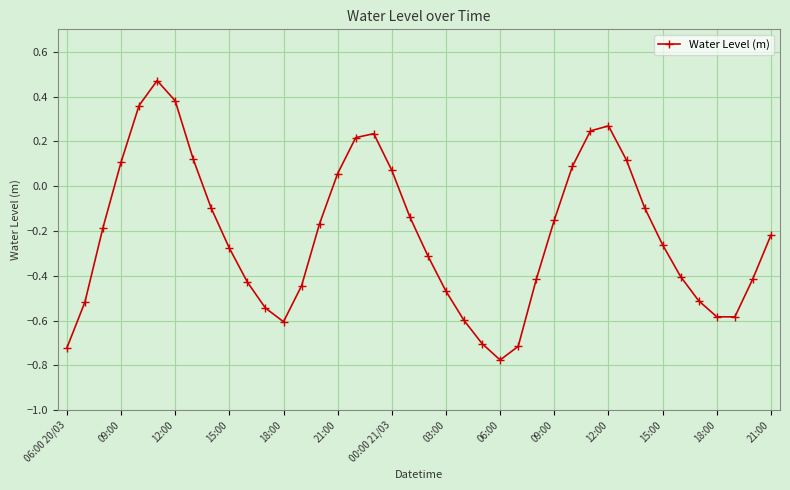

How many interior local peaks (higher than both neighbors) does the data have?

3